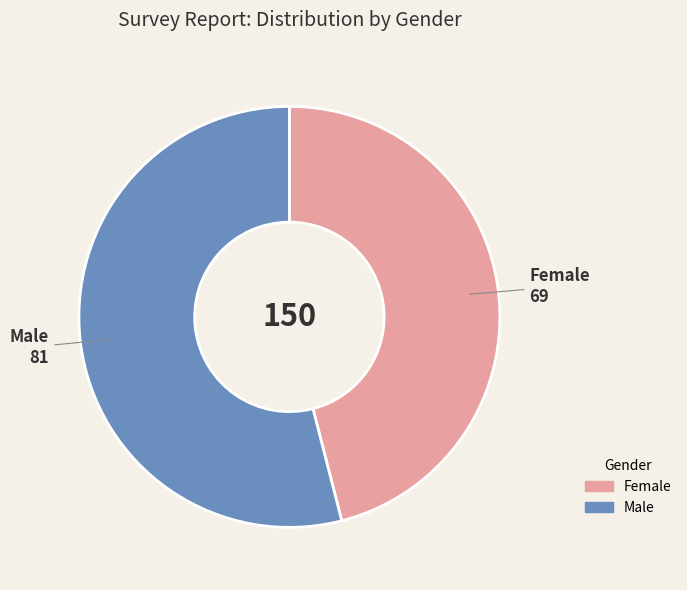

Is the sum of Male and Female greater than half?

Yes